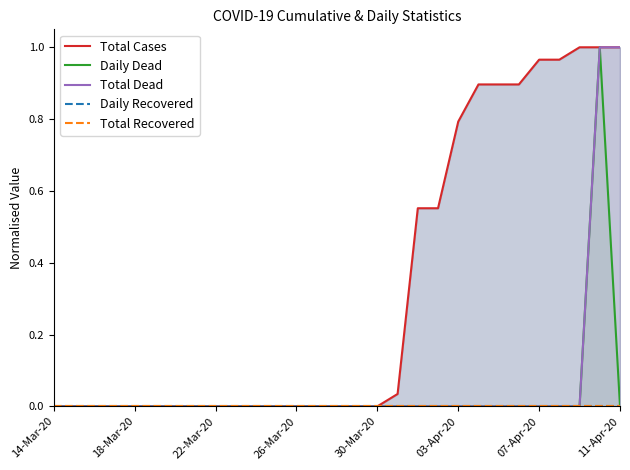

The value of Total Dead at 15 is 0.3. True or false?

False